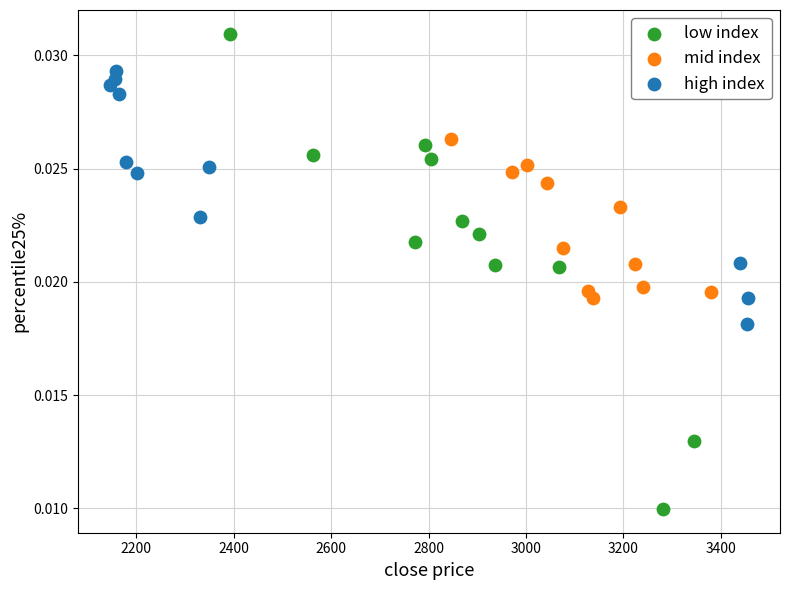

Which series contains the lowest Y value?

low index